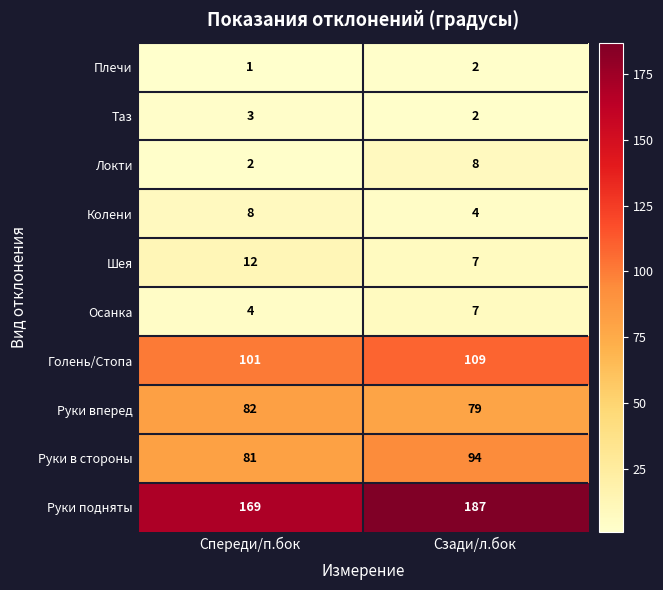

At Спереди/п.бок, list the series in order from smallest to largest.

Плечи, Локти, Таз, Осанка, Колени, Шея, Руки в стороны, Руки вперед, Голень/Стопа, Руки подняты